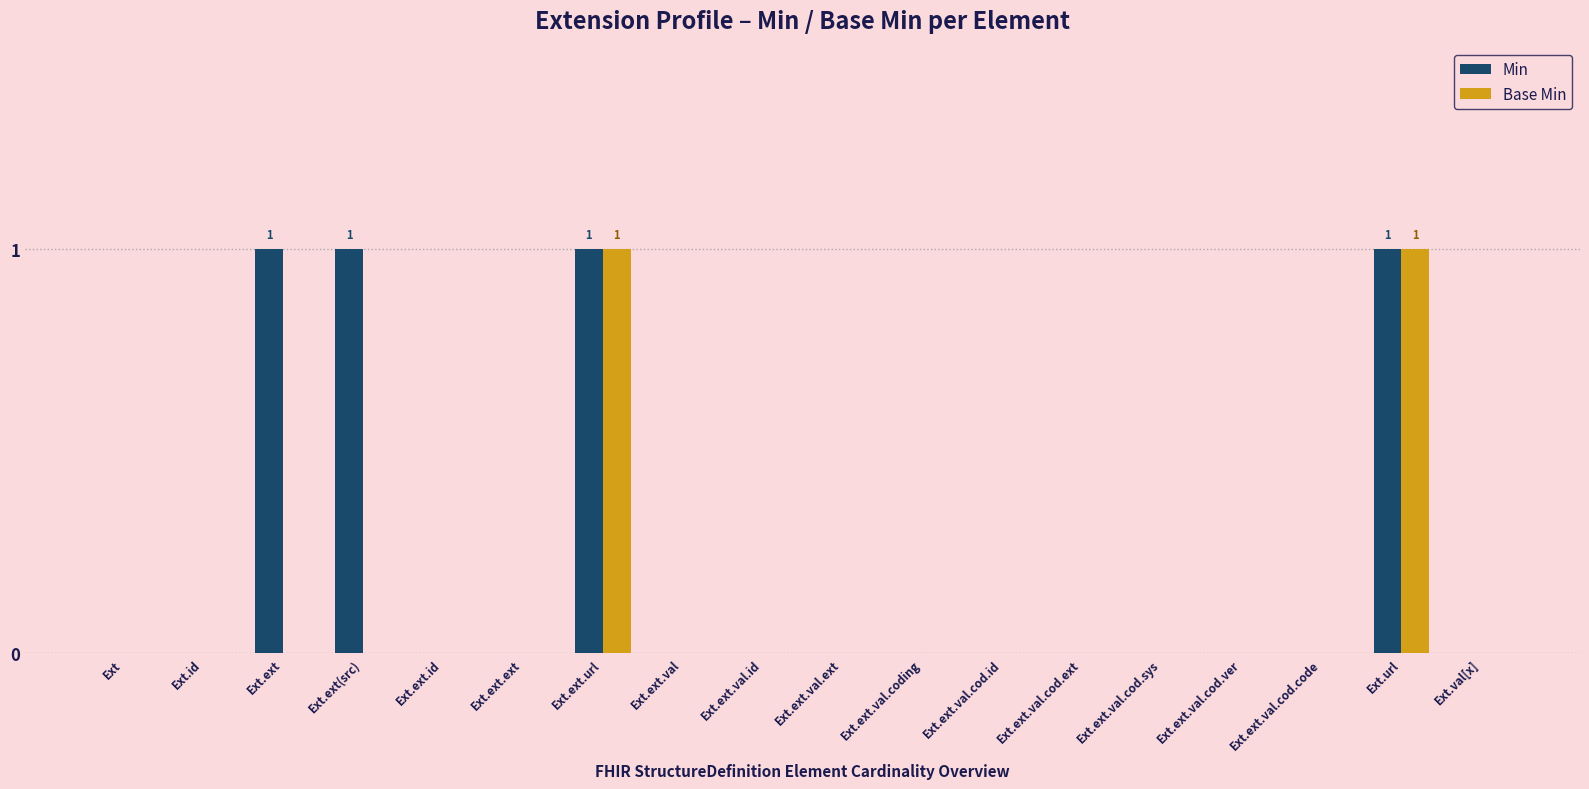

Which series changed the most between Ext.ext(src) and Ext.ext.val.cod.ext?

Min